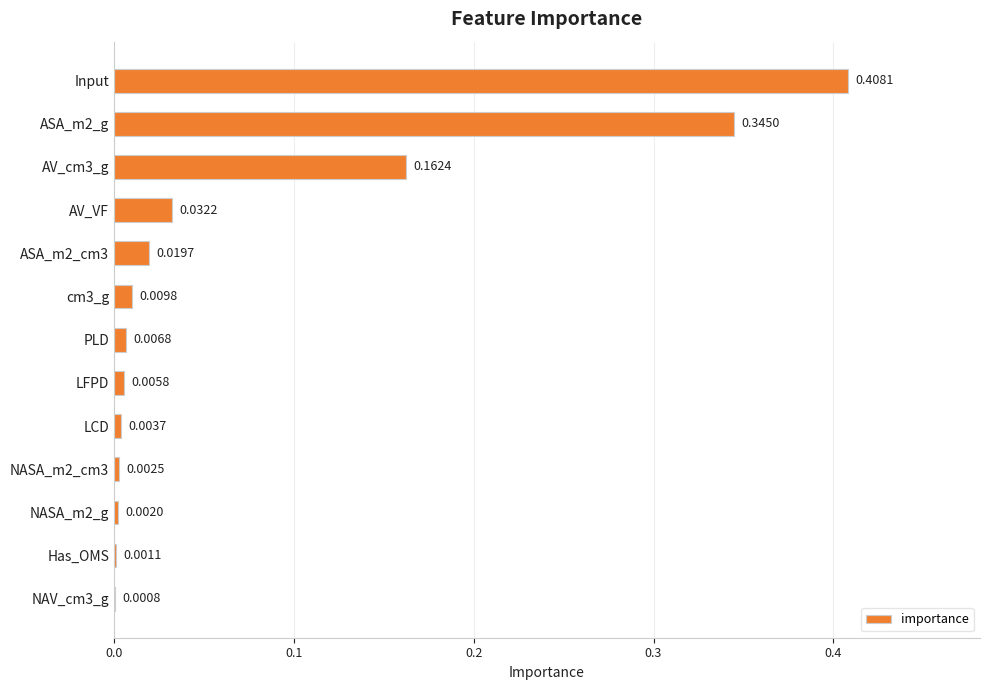

What is the sum of all values?

1.0